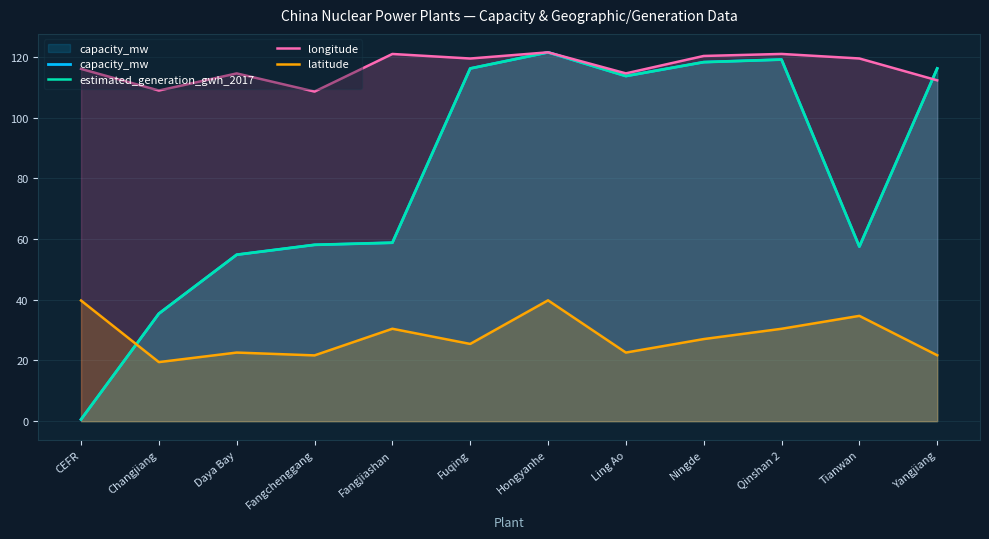

True or false: longitude and capacity_mw cross at least once.

True